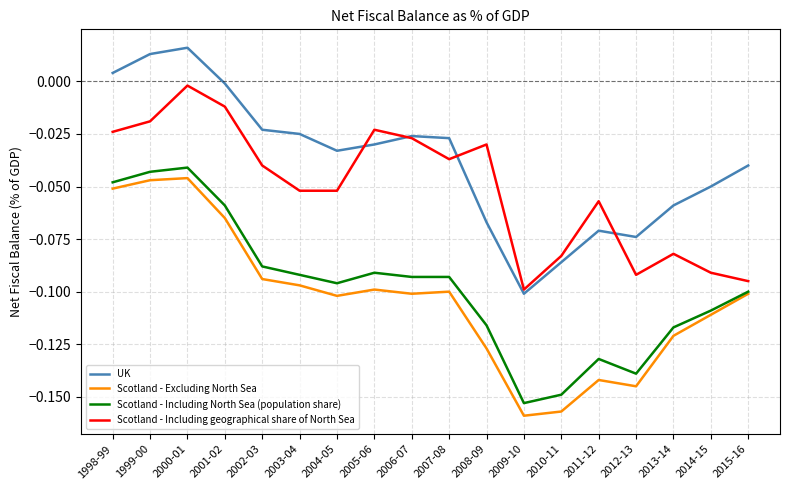

True or false: Scotland - Including North Sea (population share) and UK intersect in this chart.

False